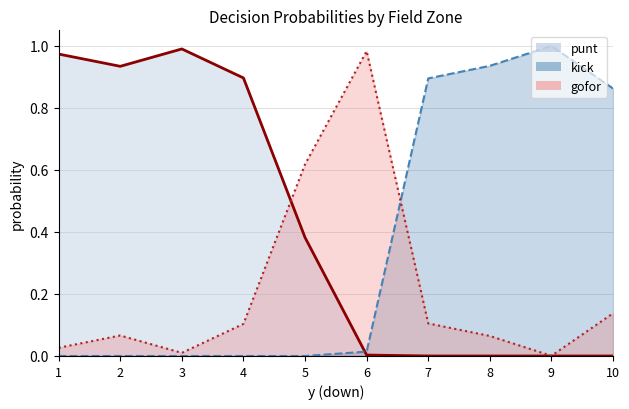

Which series has the largest total across all categories?

punt_line